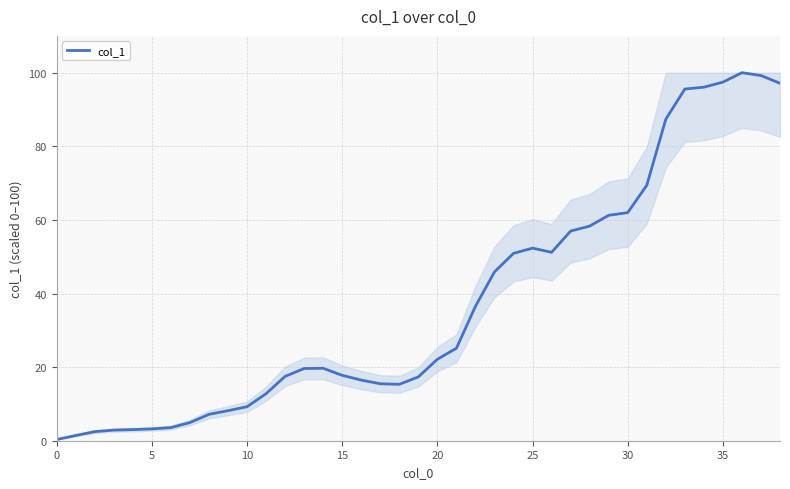

Is this an area chart (filled region under the line)?

No